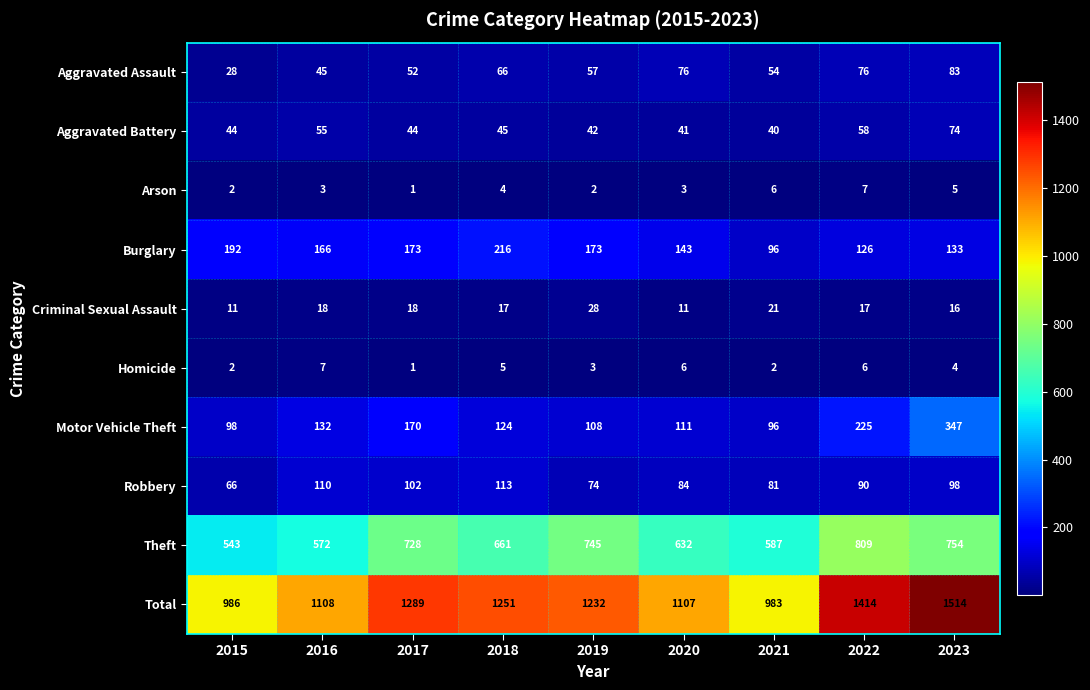

What is the highest value of the Burglary series?

216